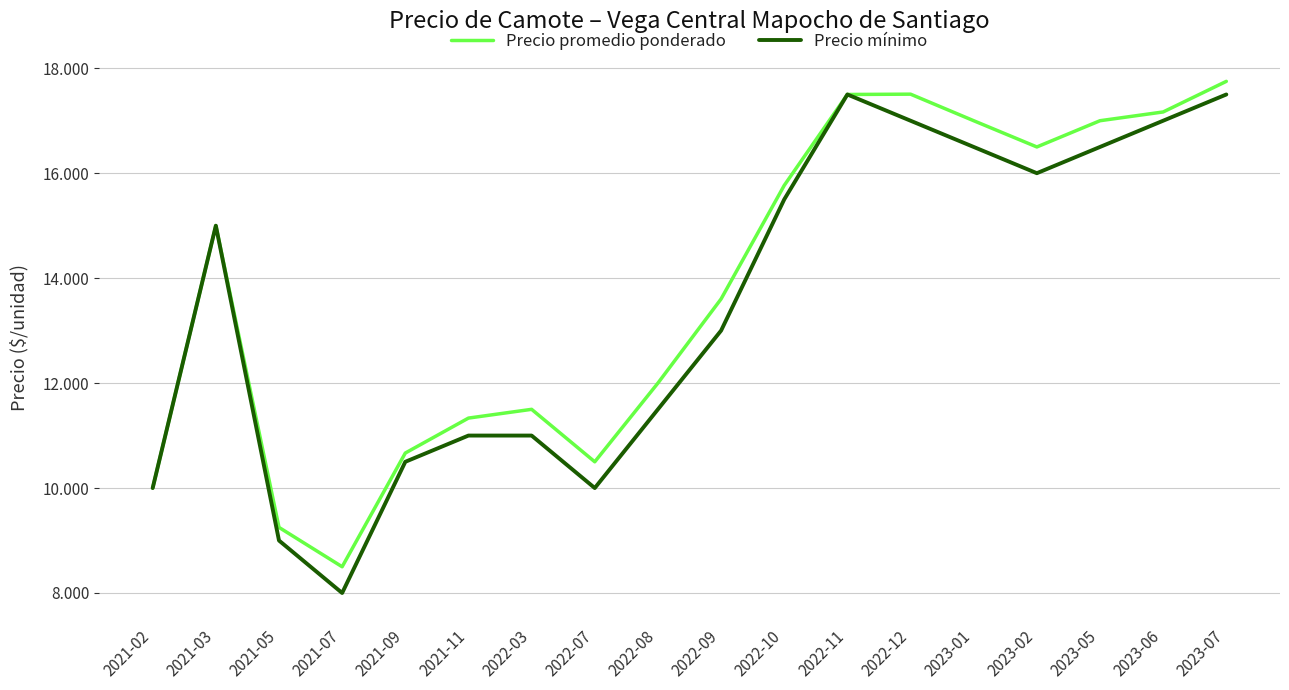

What position from the right is 2022-07?

11